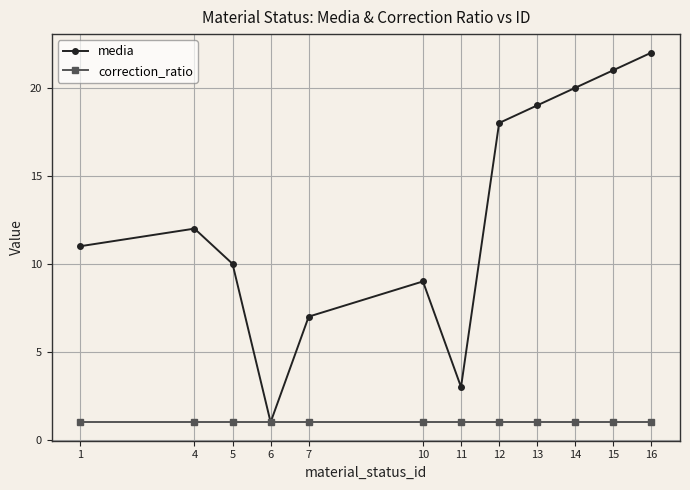

List the series in order of their overall mean, highest first.

media, correction_ratio